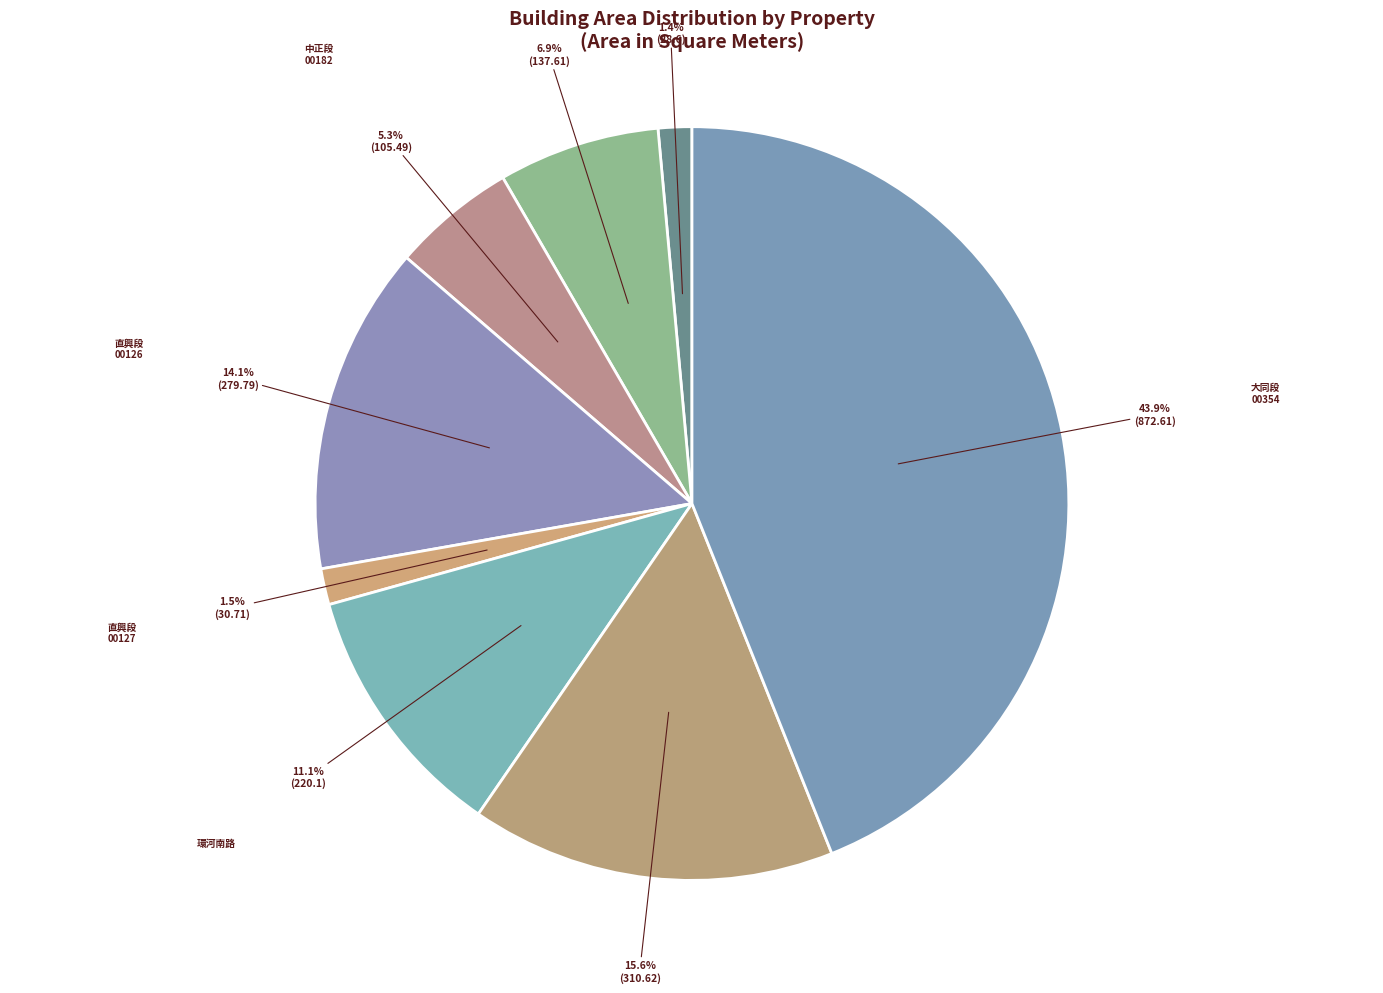

How many segments does this pie chart have?

8